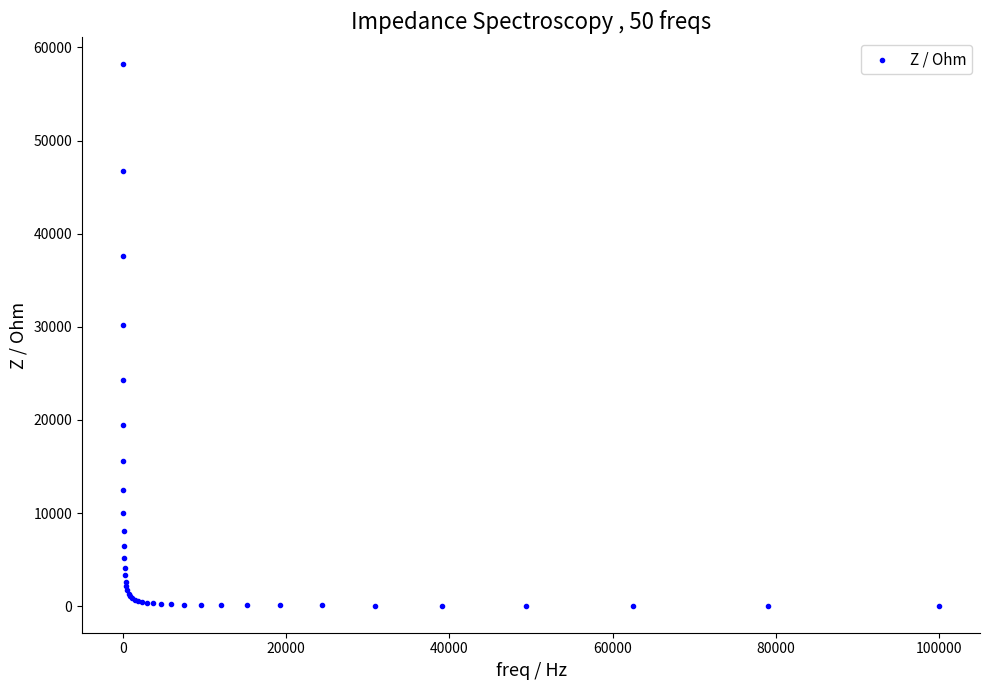

What Y value in the scatter plot is closest to 29117?

30158.5